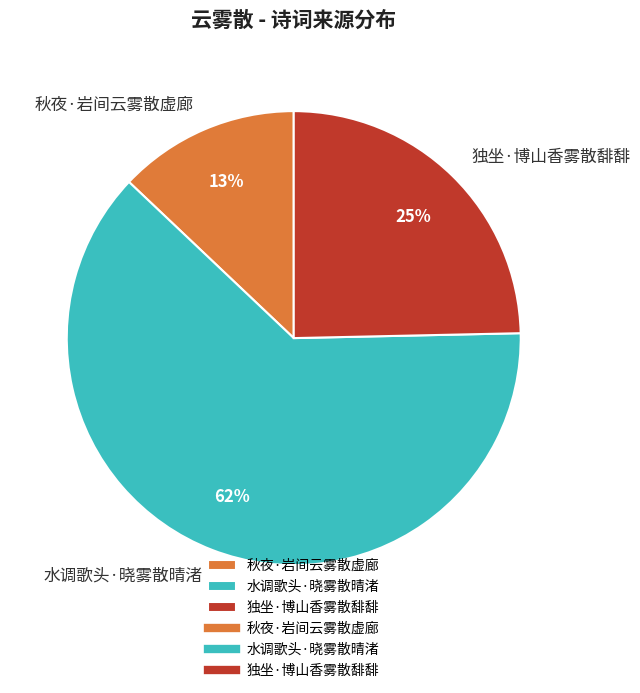

Which has a higher value, 独坐·博山香雾散馡馡 or 水调歌头·晓雾散晴渚?

水调歌头·晓雾散晴渚